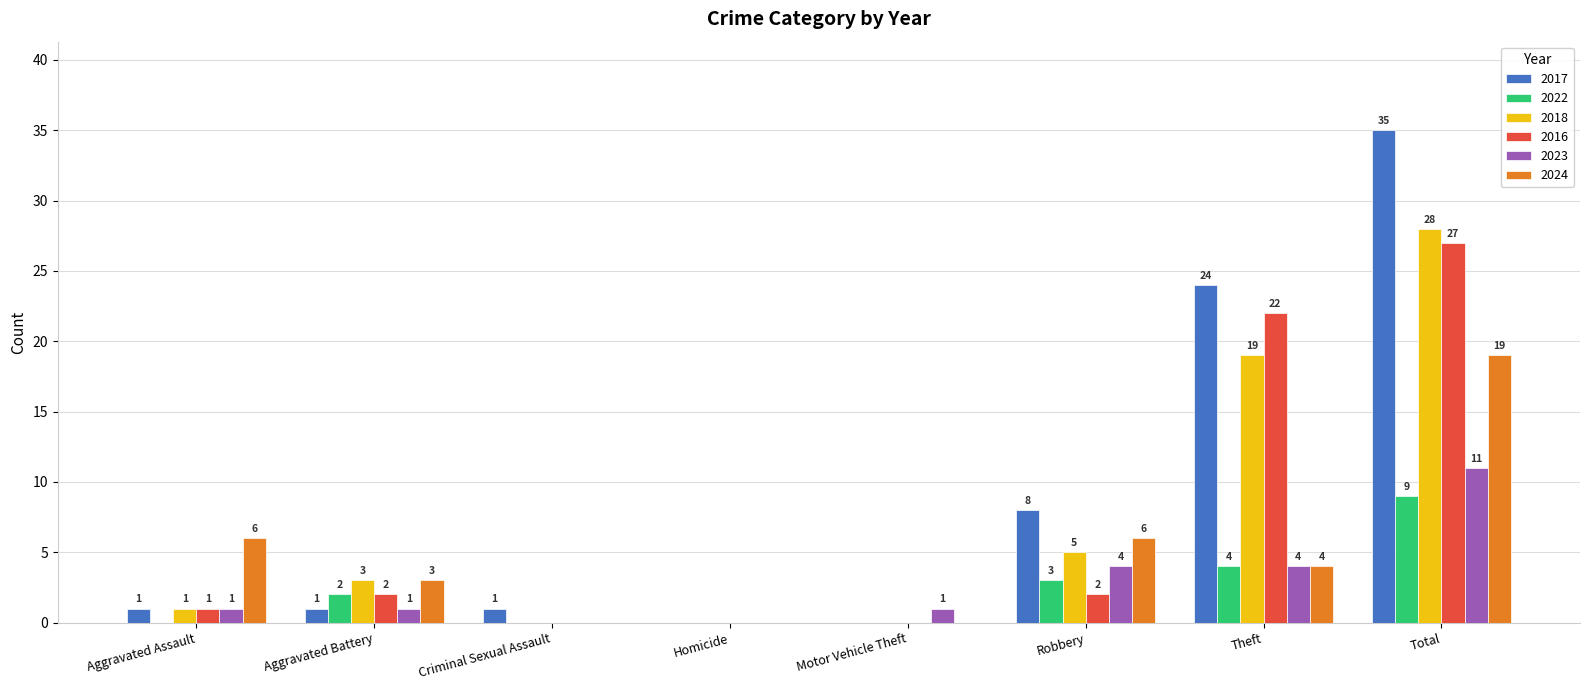

How many values in 2023 are above zero?

6